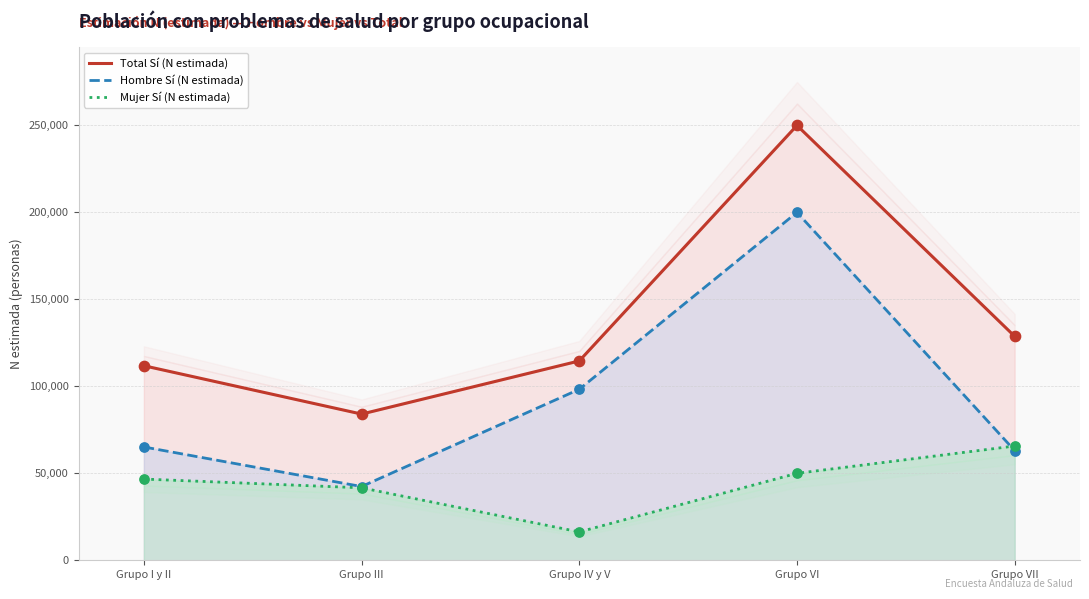

Which series contains the highest Y value?

Total Sí (N estimada)